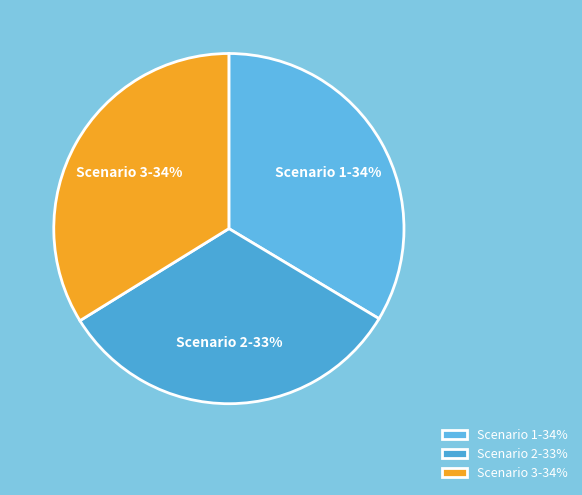

Is Scenario 2 the majority of the pie?

No